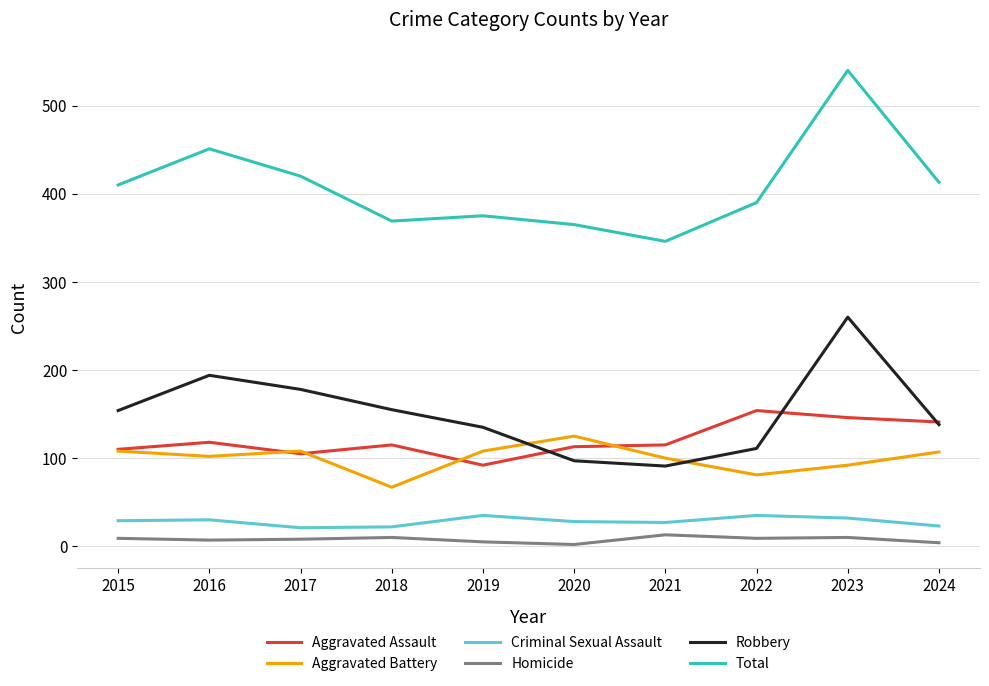

The value of Robbery at 2016 is 334. True or false?

False